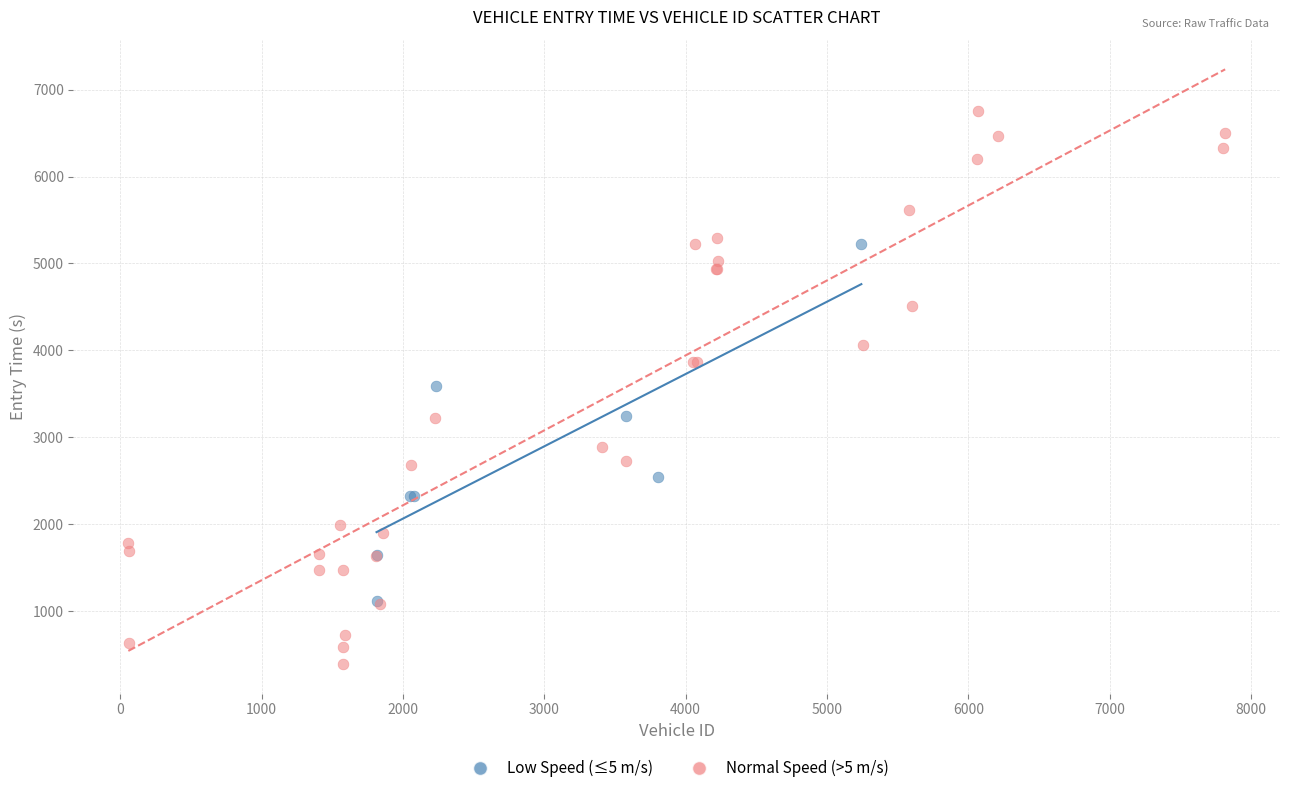

Which series contains the lowest Y value?

Normal Speed (>5 m/s)